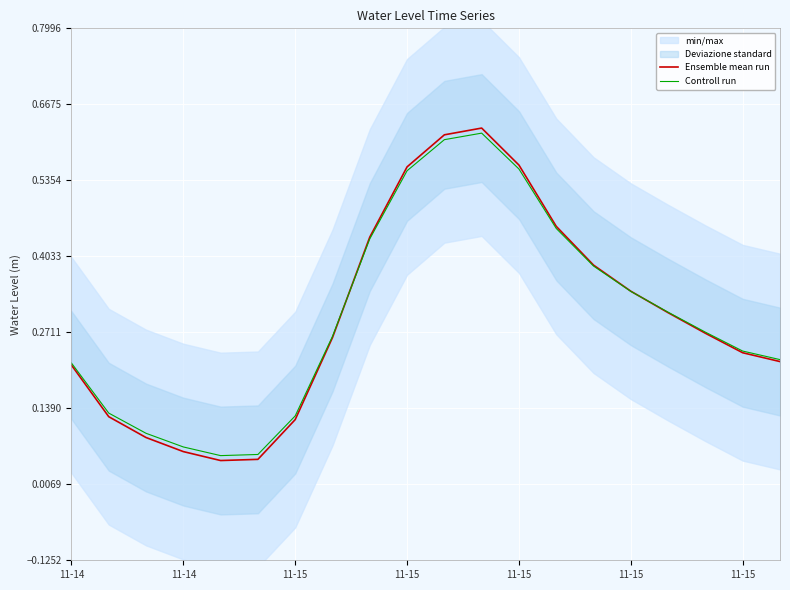

Count the Controll run values in the range 0 to 1.

20